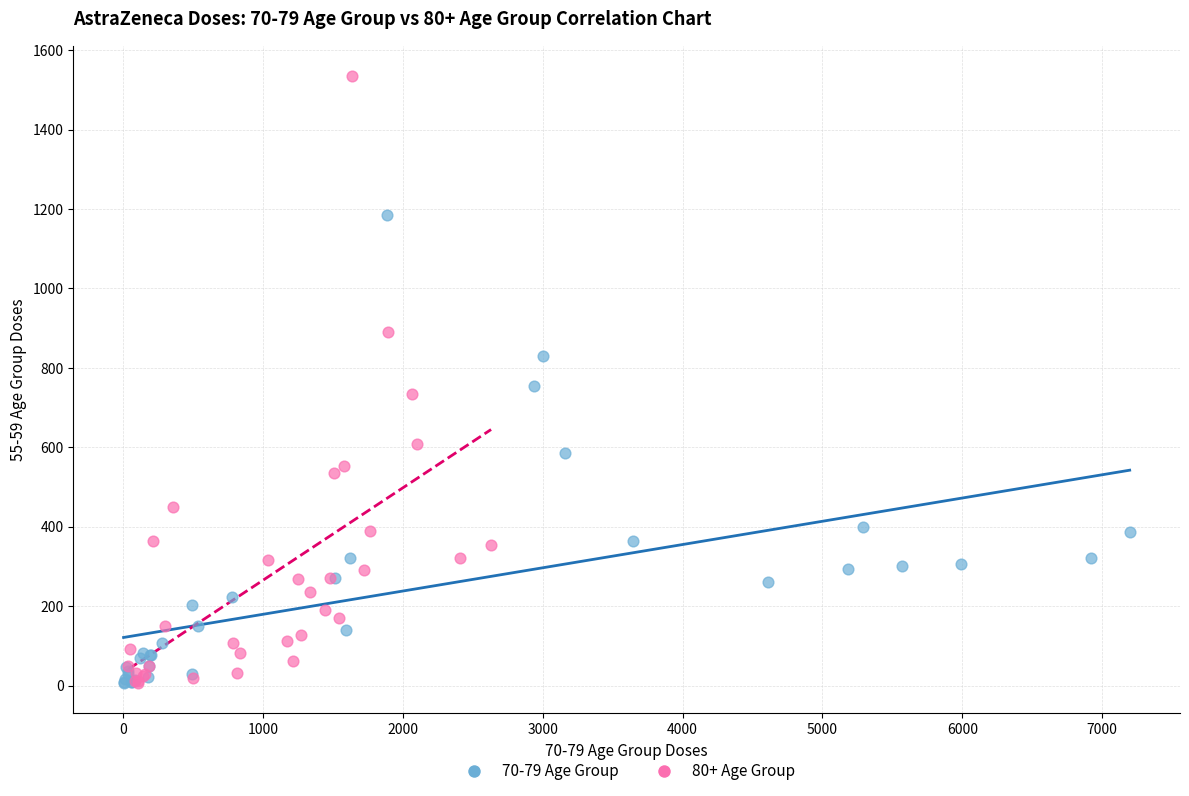

Which series has the largest Y range (max minus min)?

80+ Age Group